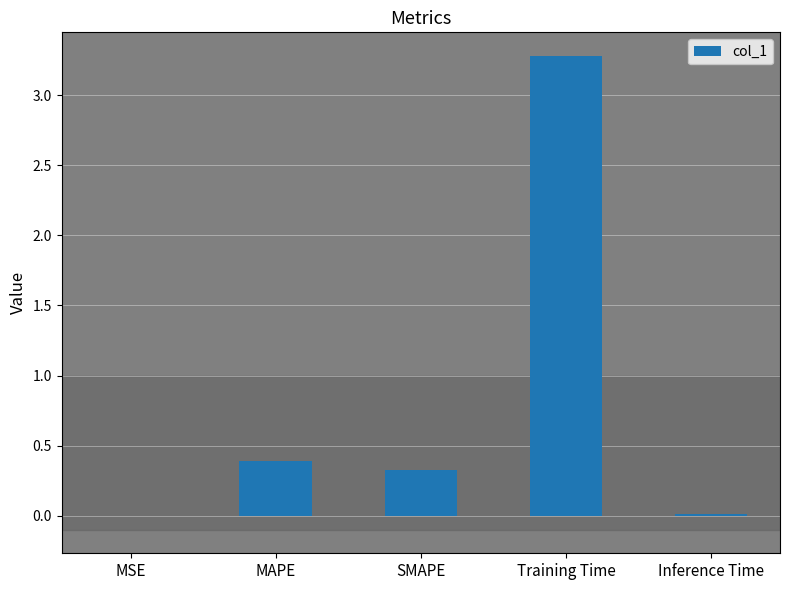

Between Inference Time and MAPE, which is larger?

MAPE